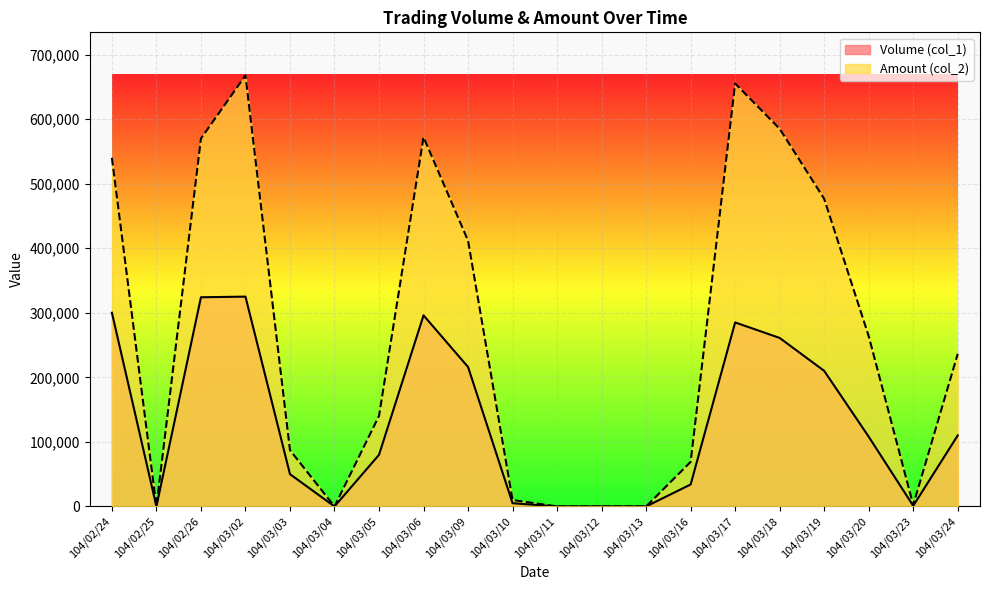

What is the difference between the maximum and minimum values in the Volume (col_1) series?

325000